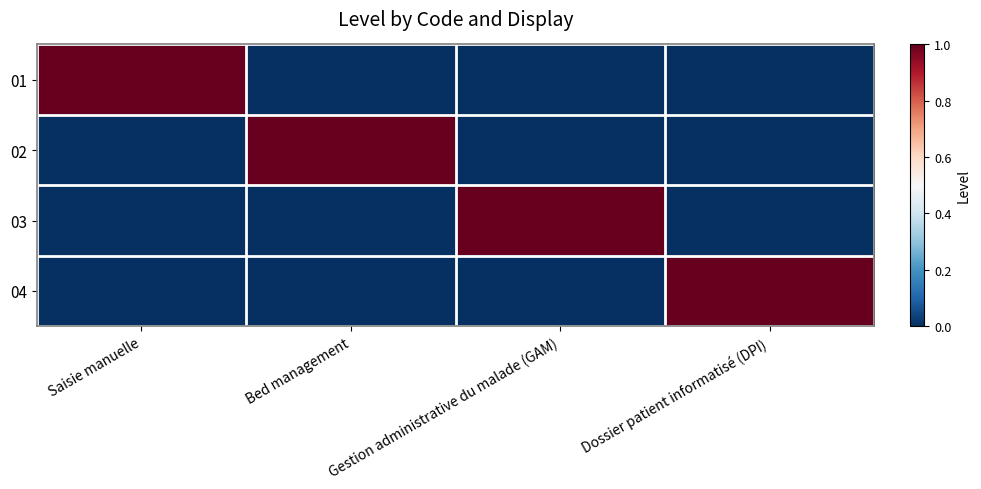

Which series has the widest spread of values?

01